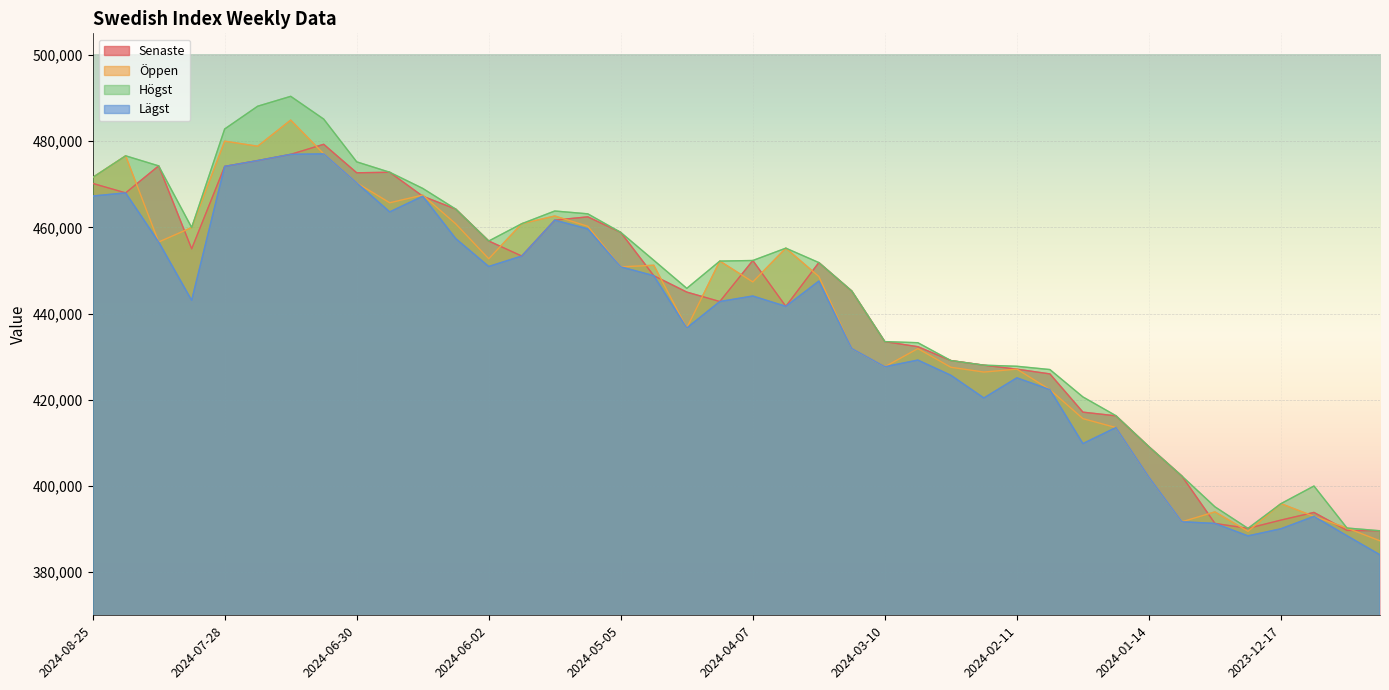

How many interior local peaks does the Högst series have?

5